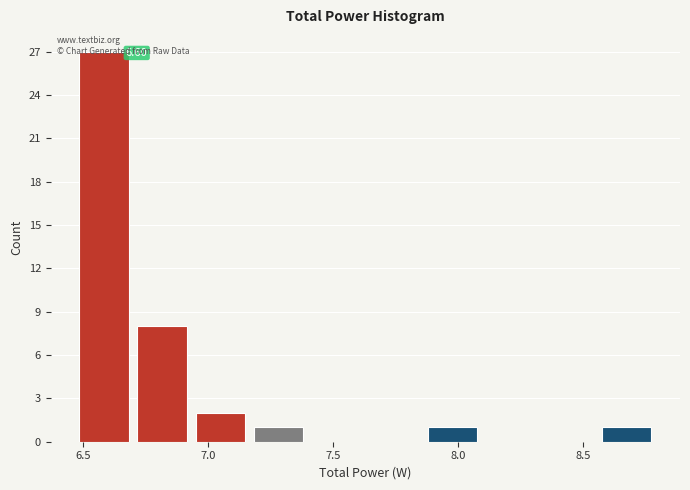

Which range on the x-axis has the tallest bar?

6.50 to 6.70